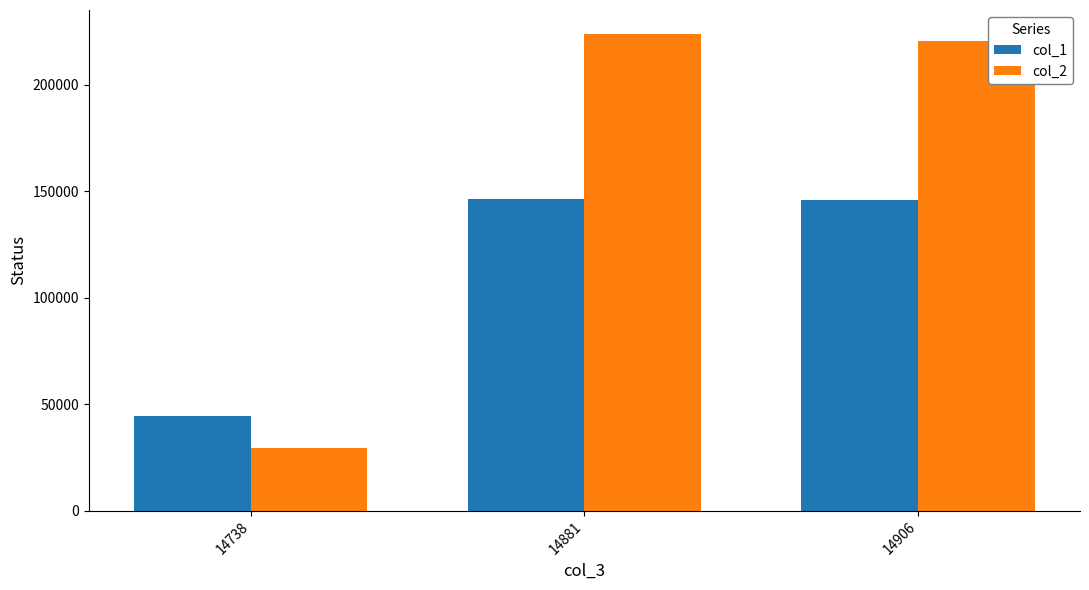

At which category does the chart reach its minimum across all series?

14738